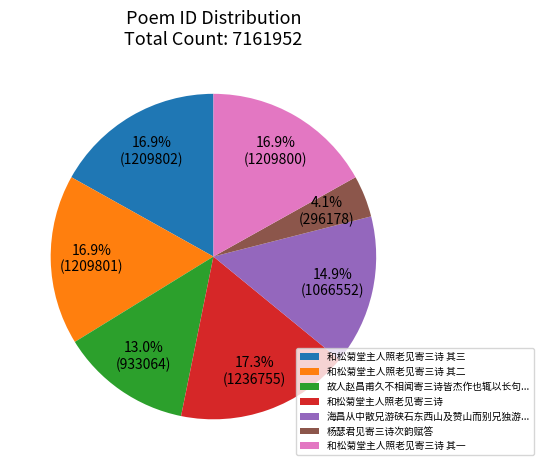

What percentage is NOT represented by 故人赵昌甫久不相闻寄三诗皆杰作也辄以长句...?

87.0%